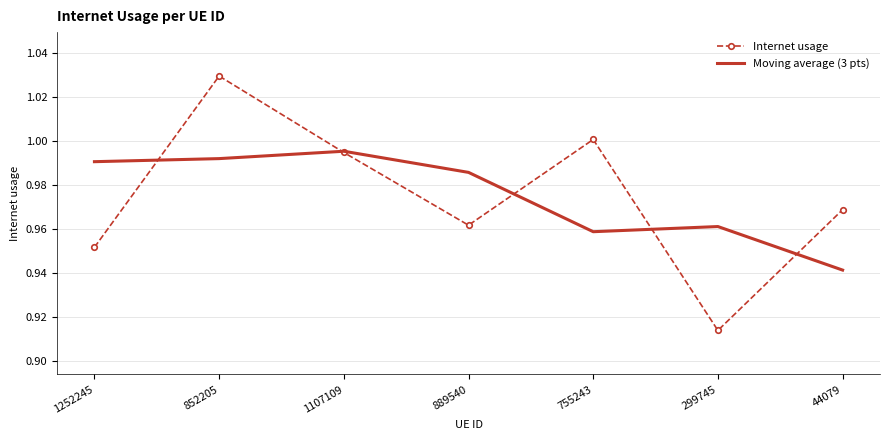

Which category has the highest value in the Internet usage series?

852205